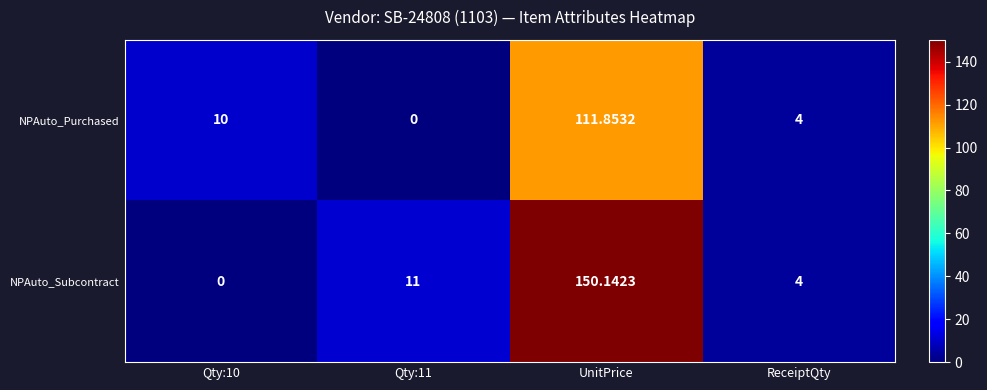

Is the value of NPAuto_Purchased at ReceiptQty greater than the value of NPAuto_Subcontract at Qty:11?

No